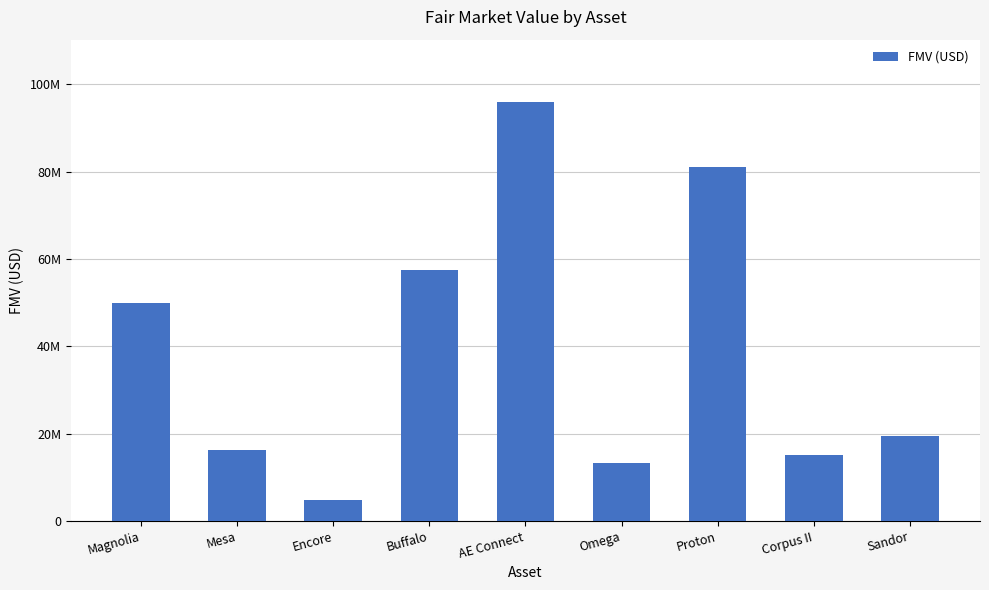

What is the average value?

39217913.5